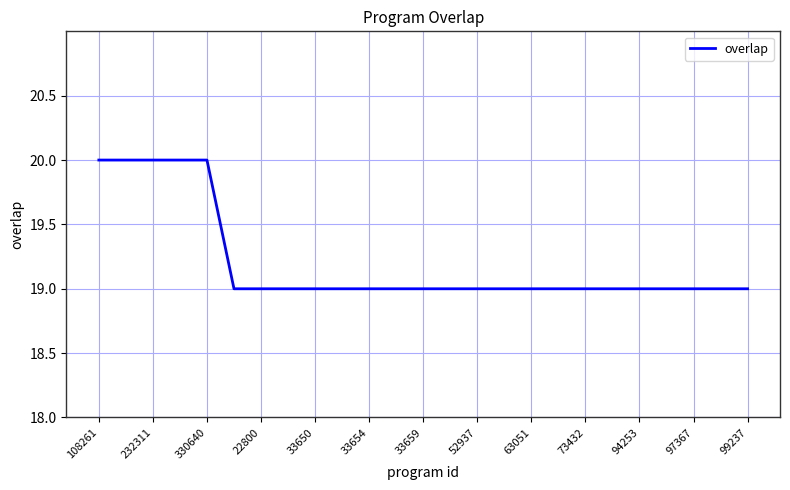

Does the chart have visible grid lines?

Yes